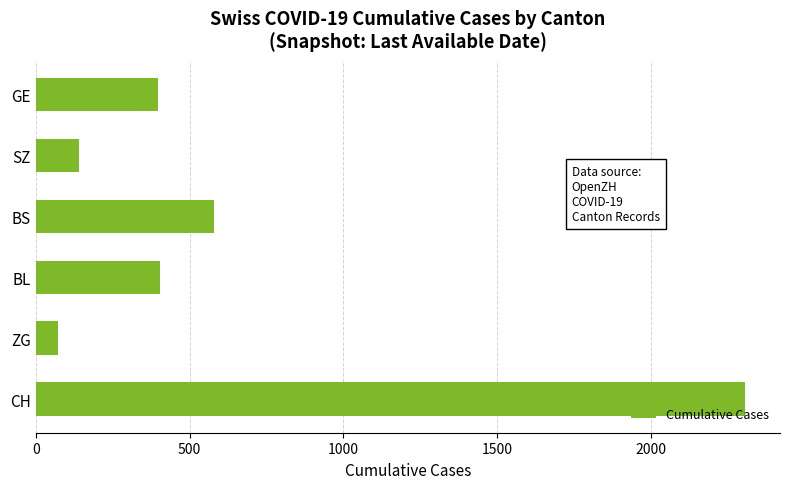

What is the maximum value shown in the chart?

2304